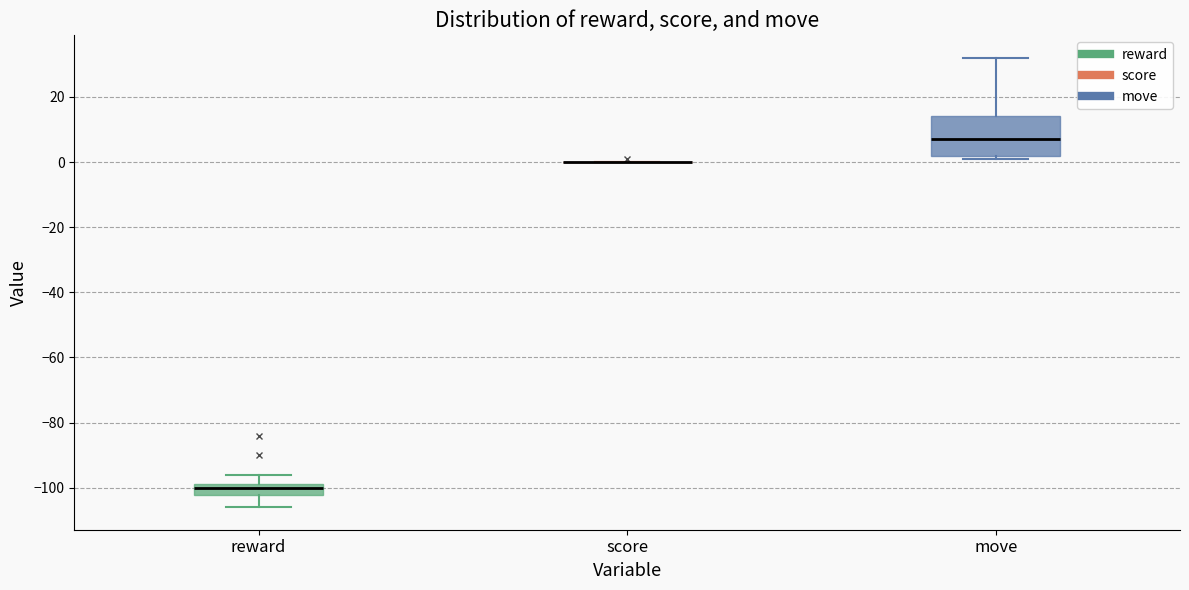

Reading left to right, read every box against the y-axis: the position of its median line, the range the box covers, and the ends of its whiskers. The values are not printed on the chart, so give them approximately, as read against the axis.

reward: median -100, box -102 to -98, whiskers -106 to -96
score: box collapsed to a line at 0, whiskers 0 to 0
move: median 8, box 2 to 14, whiskers 2 (just below the box's lower edge) to 32